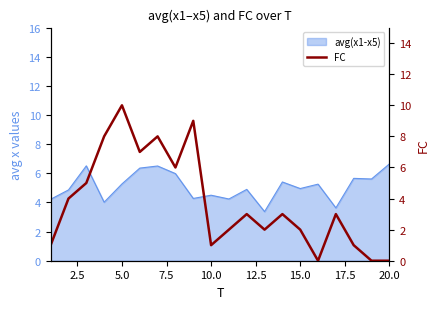

What is the sum of all values?

75